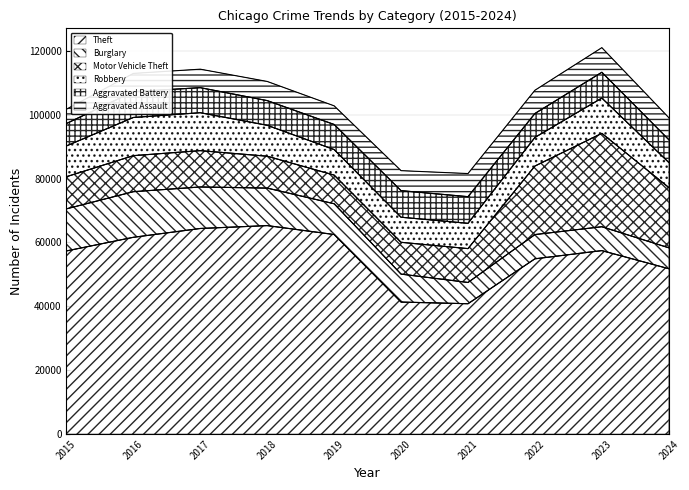

At how many categories does at least one series exceed 38252?

10